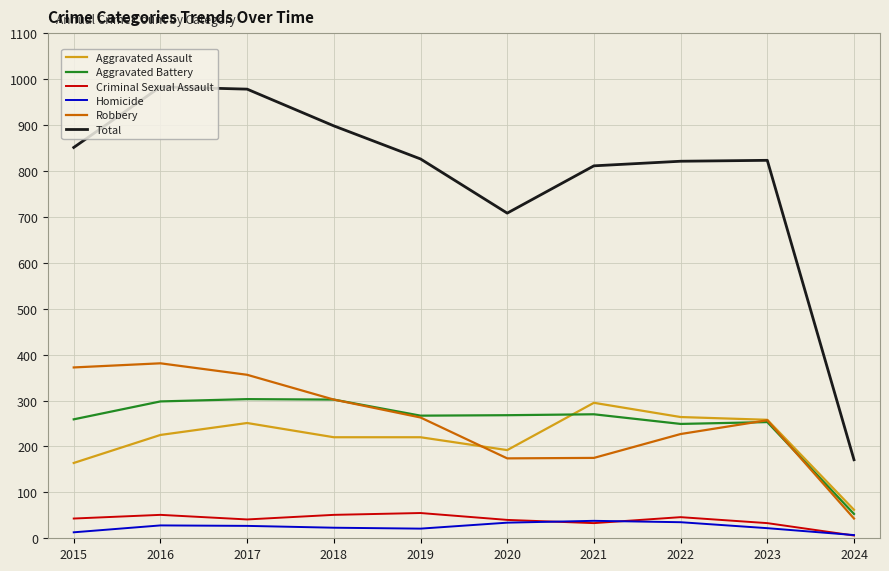

What is the greatest value displayed?

983